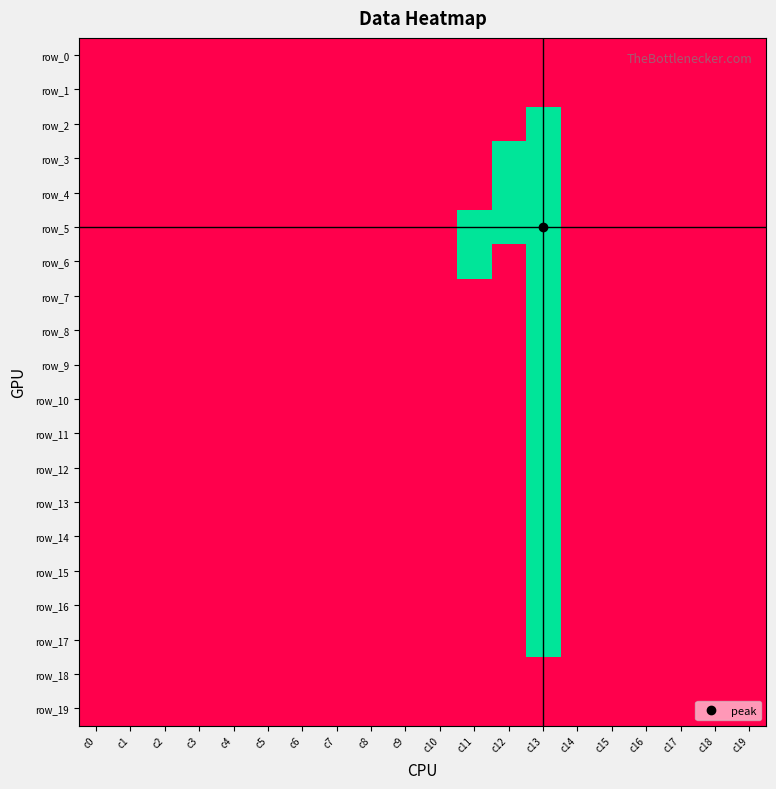

Which category has the highest value in the row_18 series?

c0